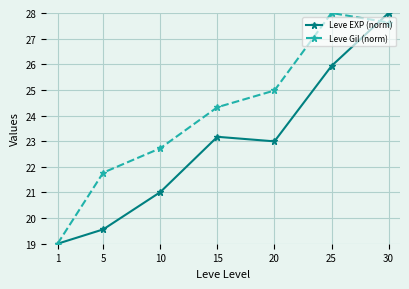

What is the value of the Leve Gil (norm) point at the 4th from the left?

24.3